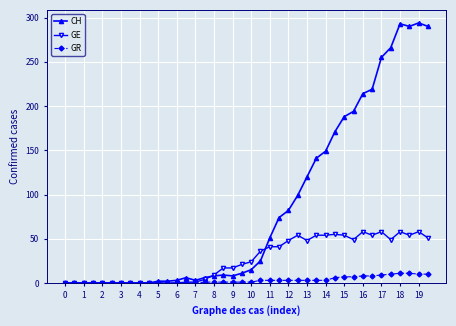

Rank the series by their average value, from highest to lowest.

CH, GE, GR